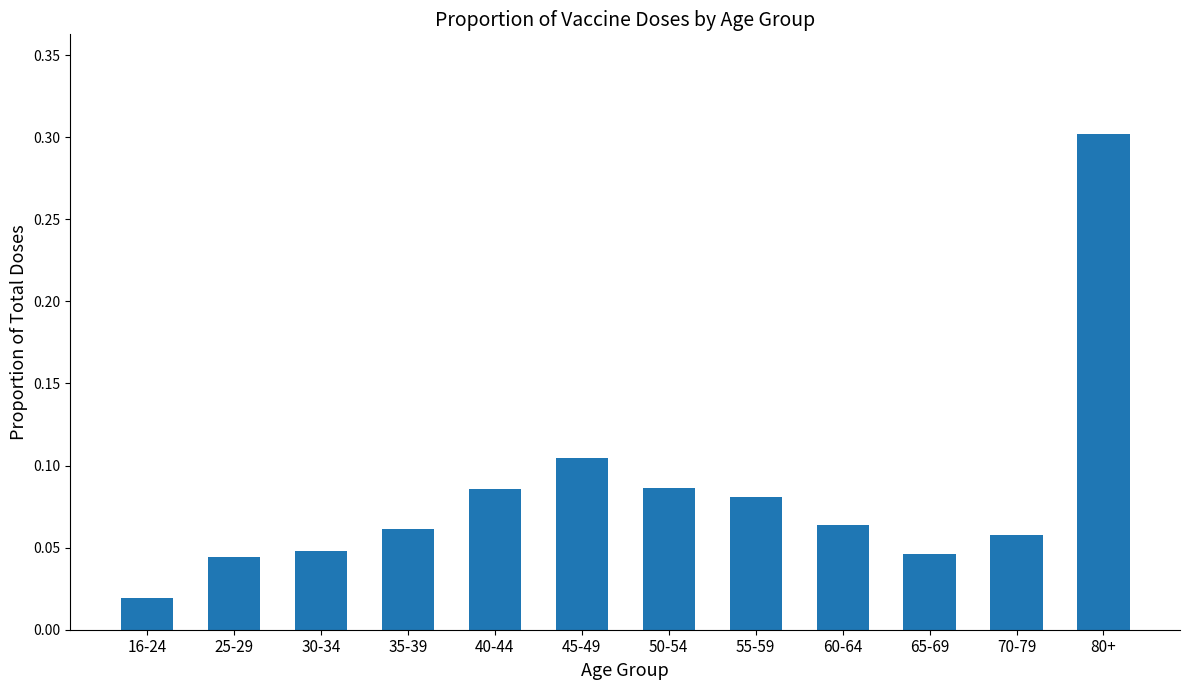

Which has a higher value, 30-34 or 50-54?

50-54